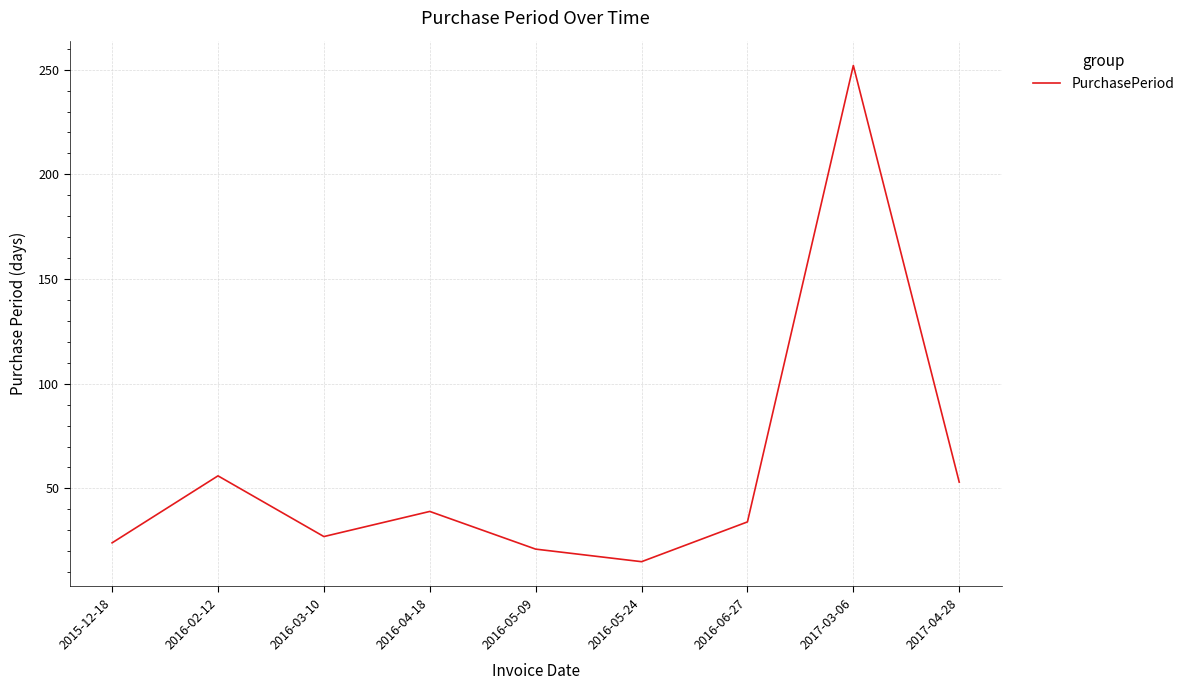

Which has a higher value, 2016-04-18 or 2015-12-18?

2016-04-18